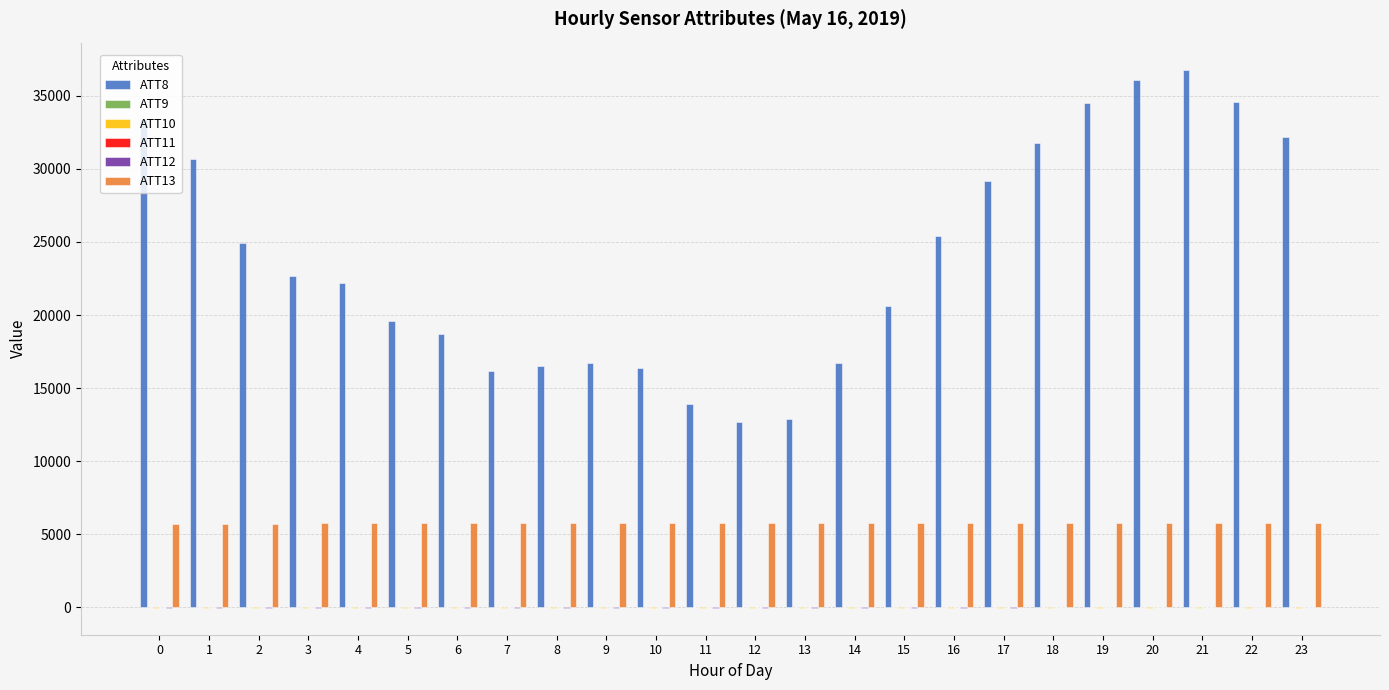

Which series has the largest total across all categories?

ATT8